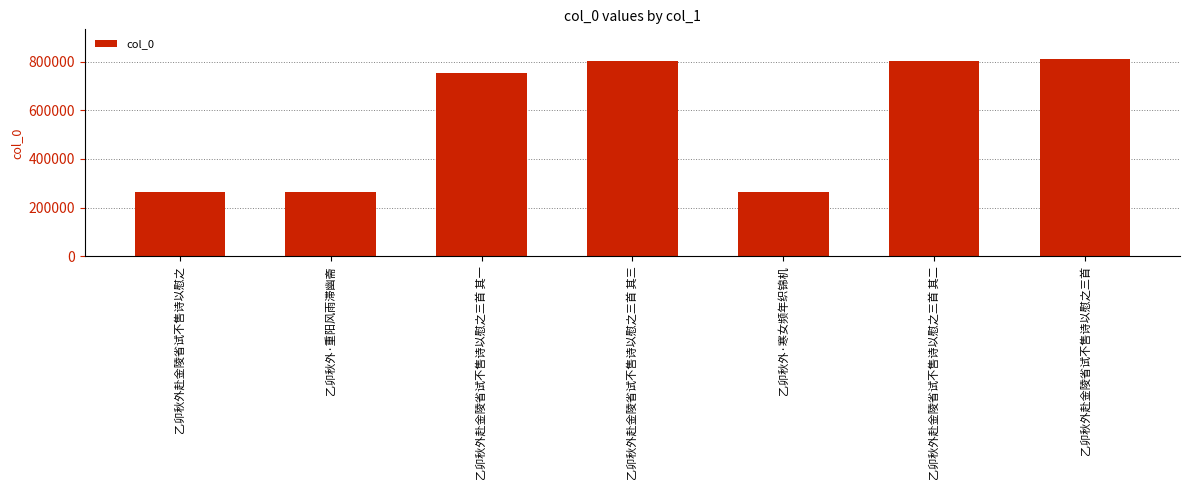

What is the greatest value displayed?

810639